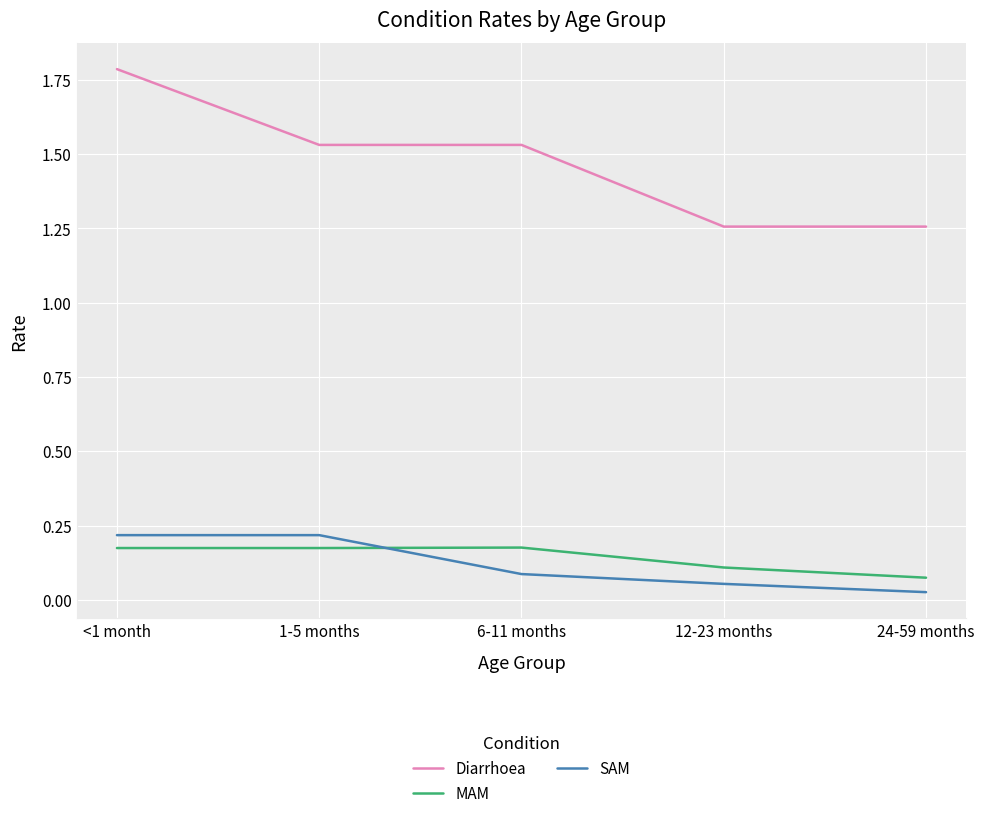

What is the sum of the MAM values at 1-5 months and 12-23 months?

0.3